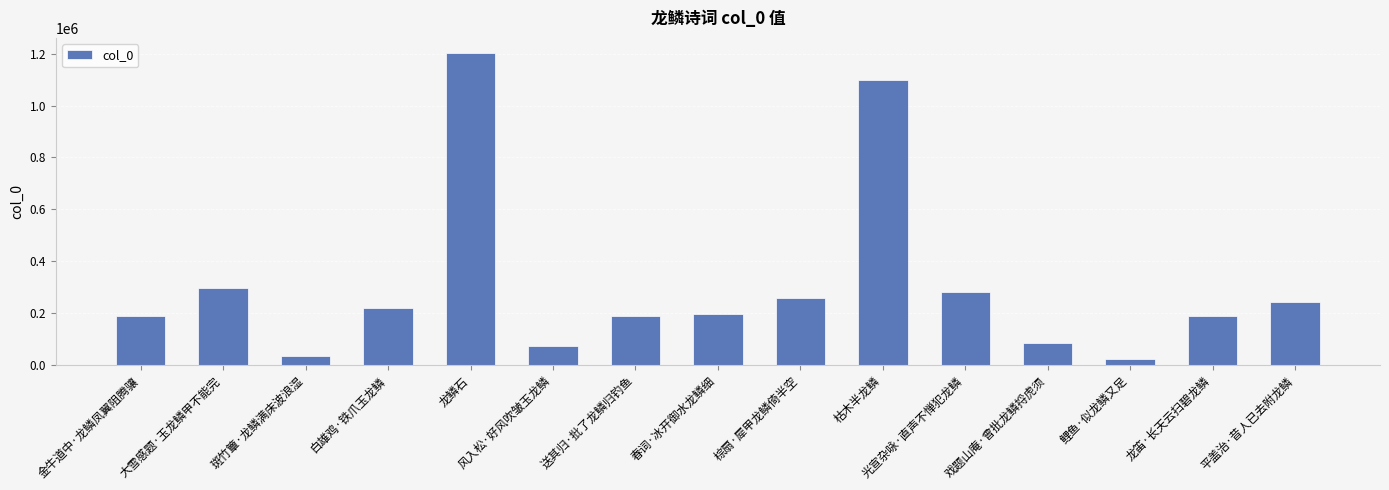

What is the average value?

305644